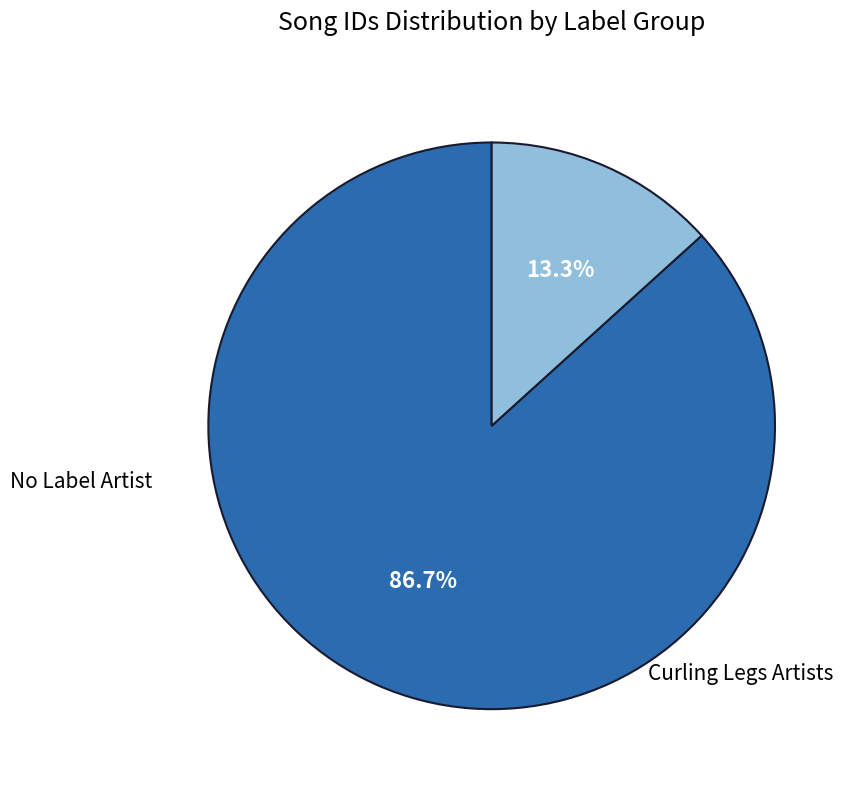

How many segments does this pie chart have?

2